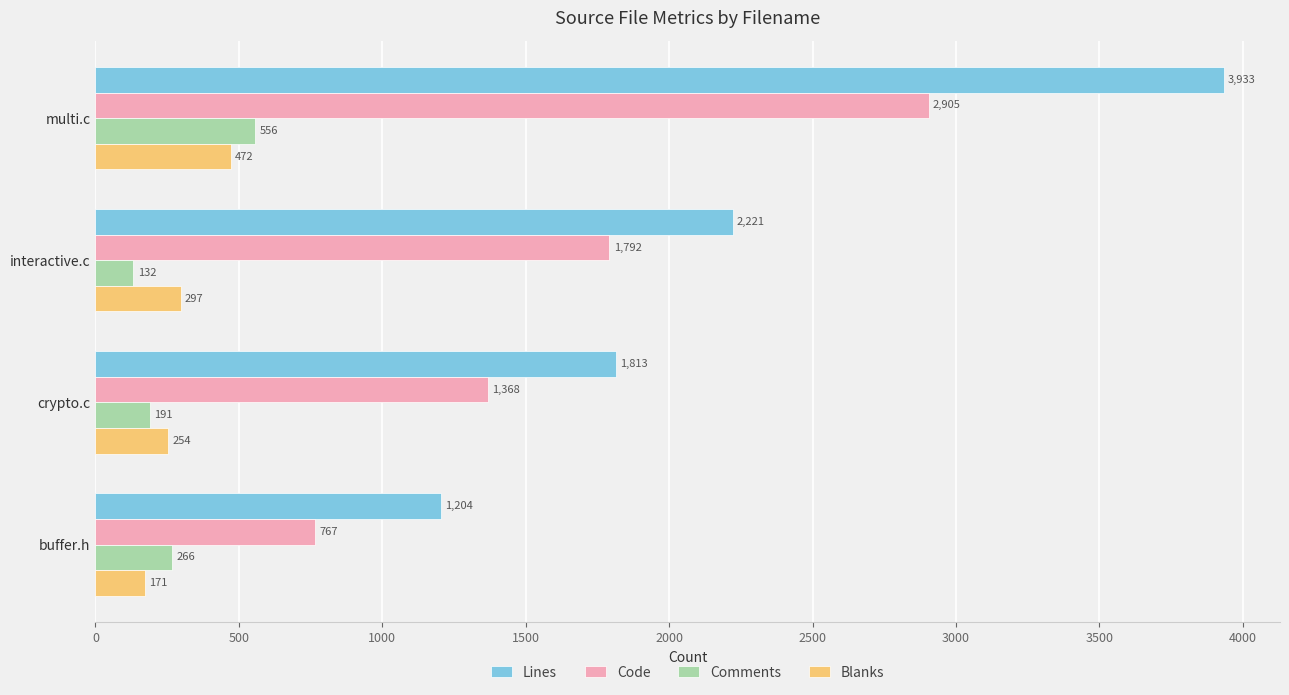

What is the spread (max minus min) of values at crypto.c?

1622